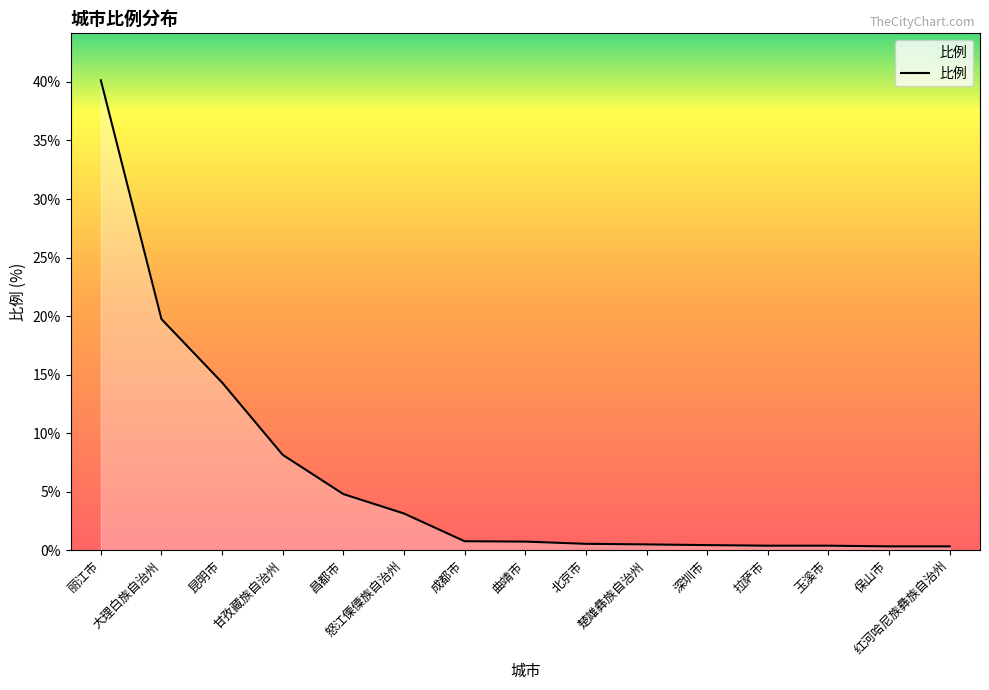

What is the difference between the maximum and minimum values?

39.8